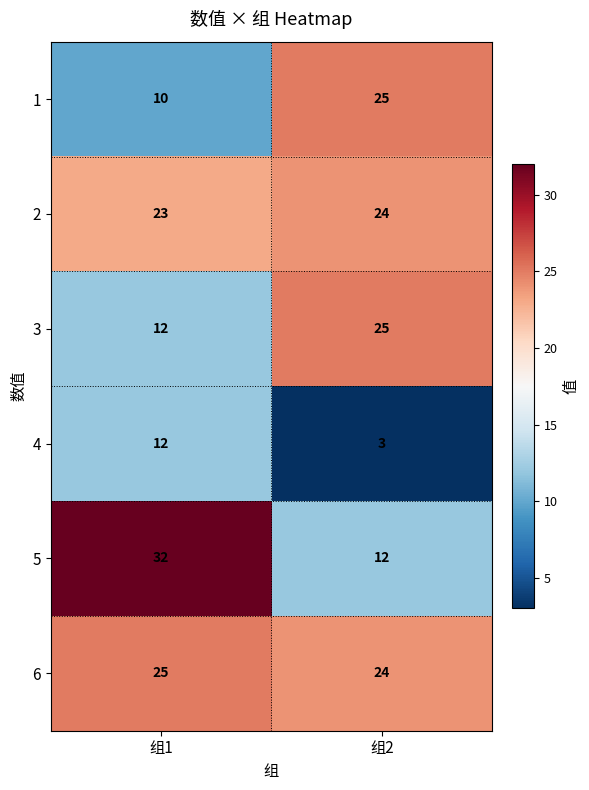

At which category is the sum across all series the highest?

组1